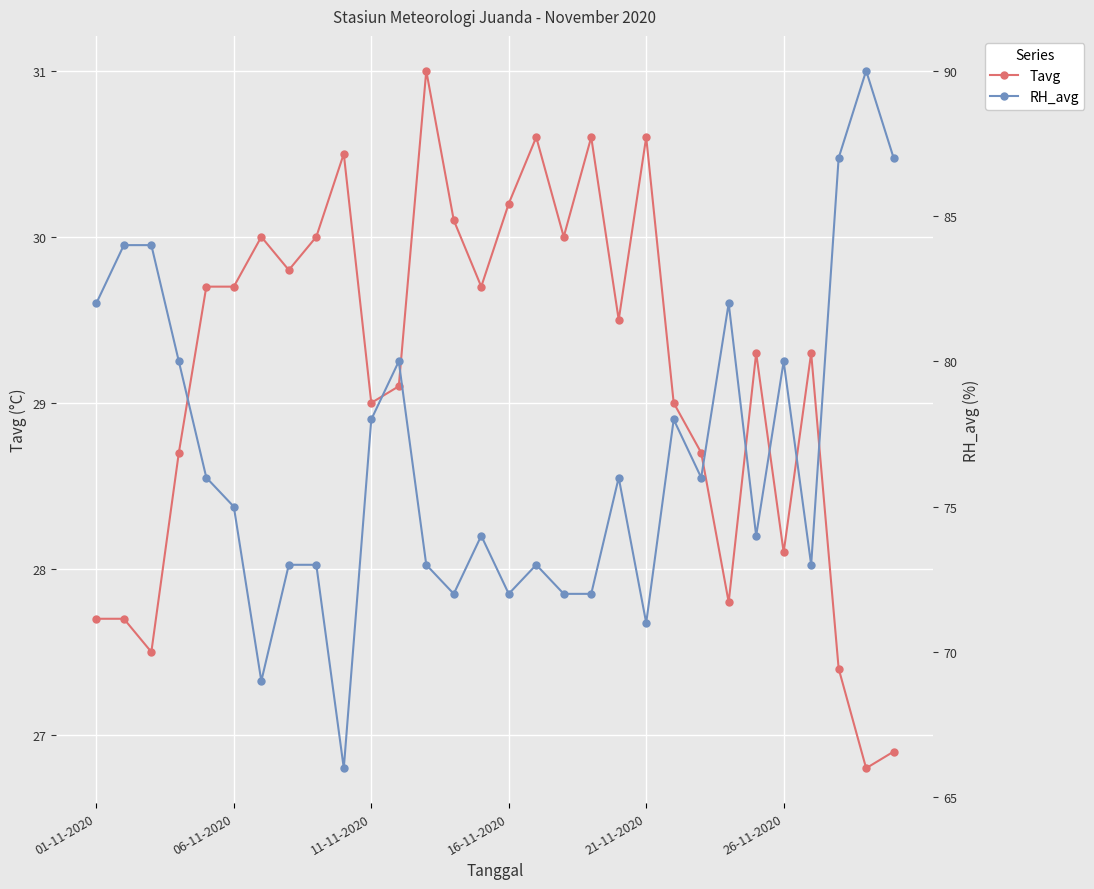

At how many categories does at least one series exceed 68?

29